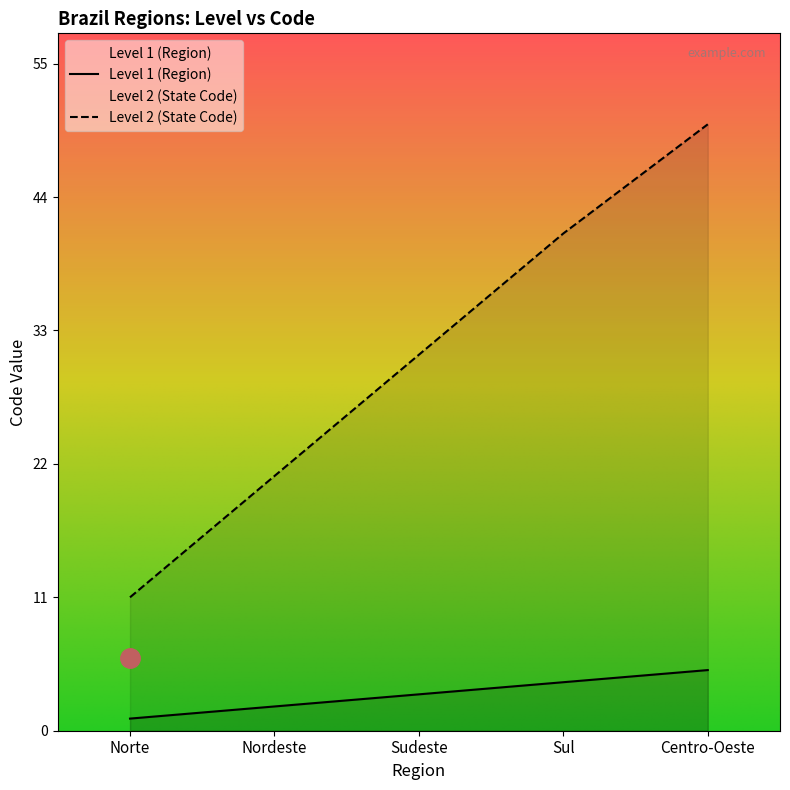

Reading left to right, extract all data points from this chart.

Level 1 (Region): 1	2	3	4	5
Level 2 (State Code): 11	21	31	41	50